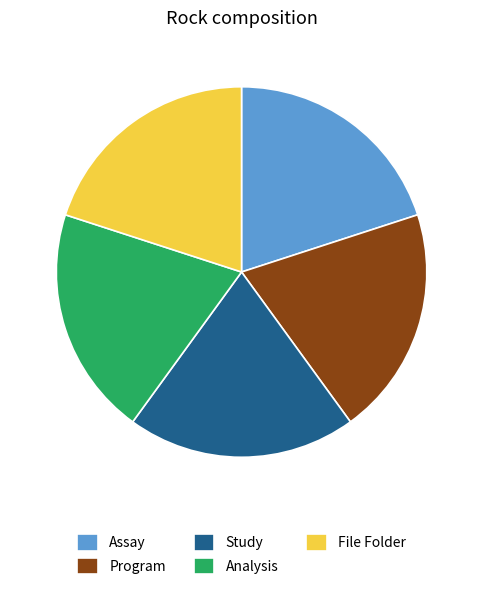

Approximately how many times larger is the value at Analysis compared to Study?

1.0